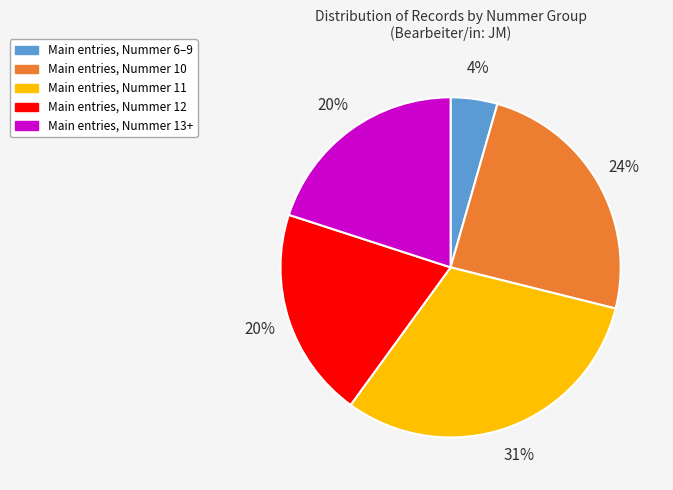

To the nearest percent, what is the average slice percentage?

20%